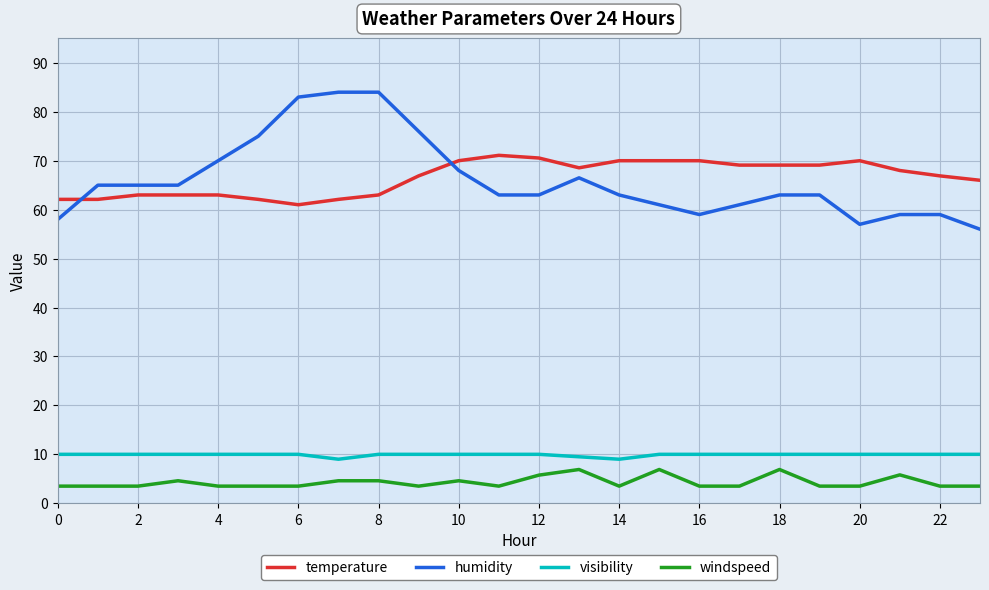

Is this an area chart (filled region under the line)?

No